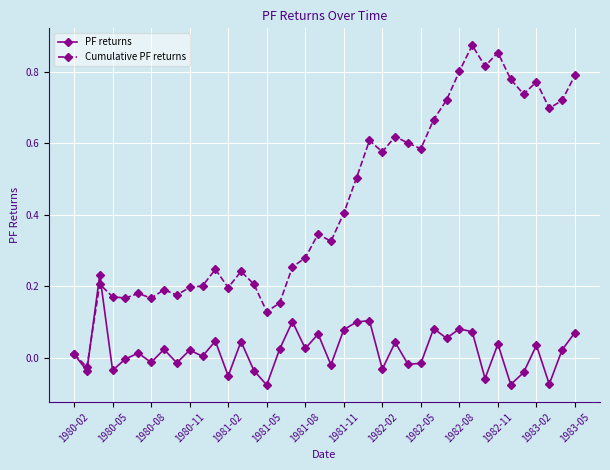

Is this an area chart (filled region under the line)?

No